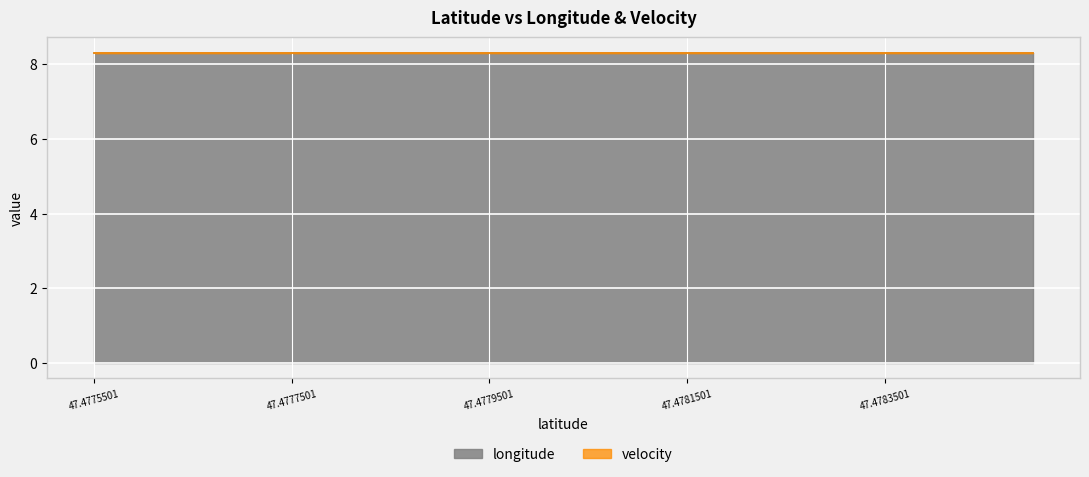

What is the approximate value of longitude at 47.4775501?

8.3